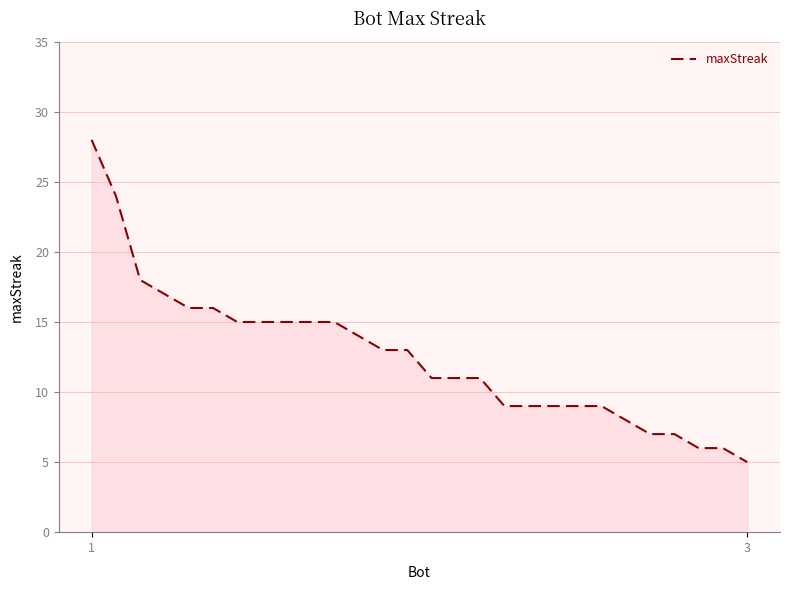

What is the smallest value displayed?

5